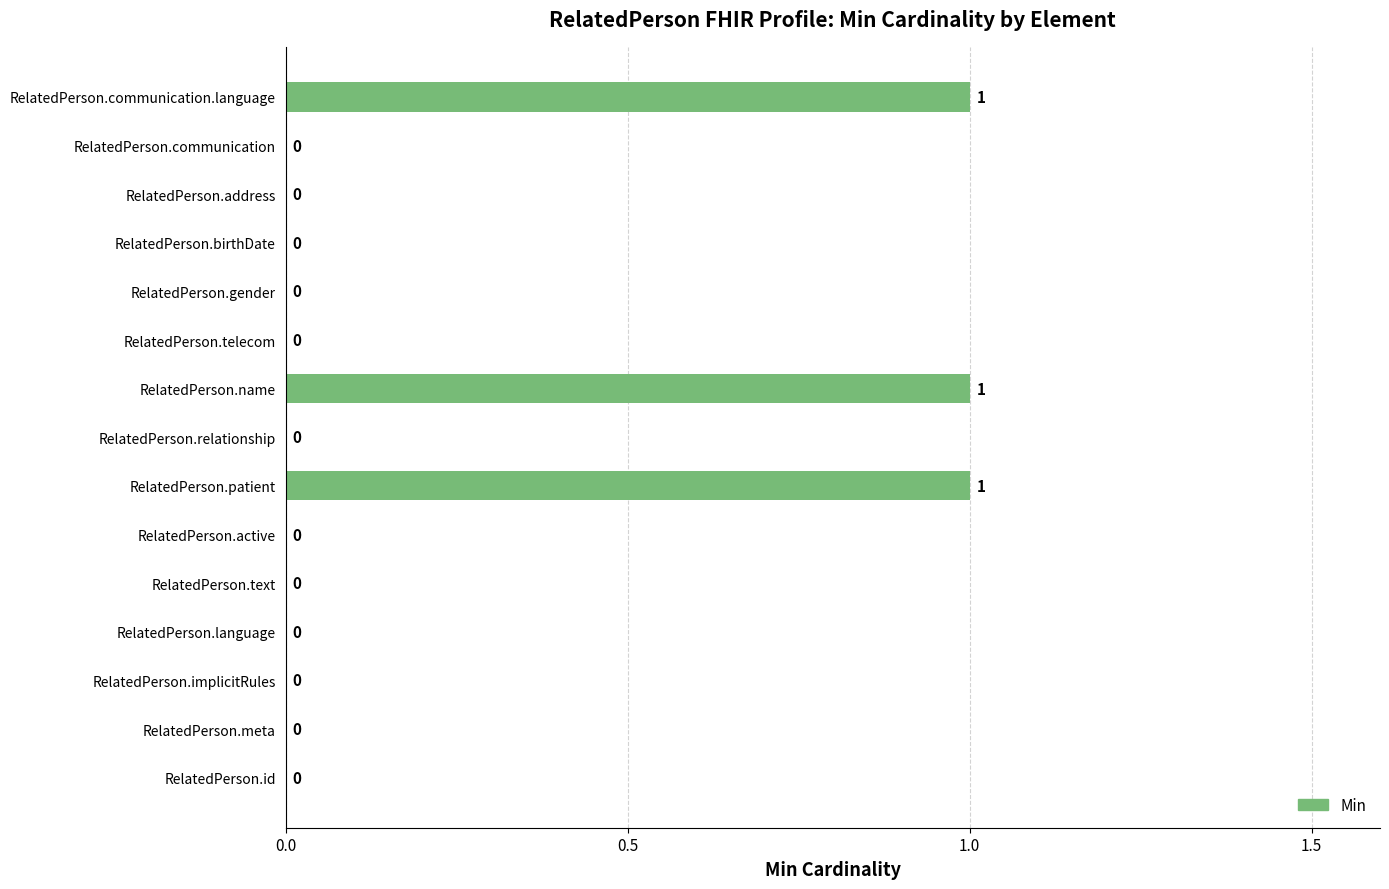

What is the sum of all values?

3